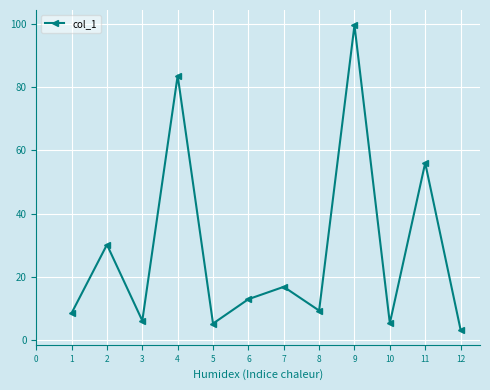

What value does the data have at 1?

8.6